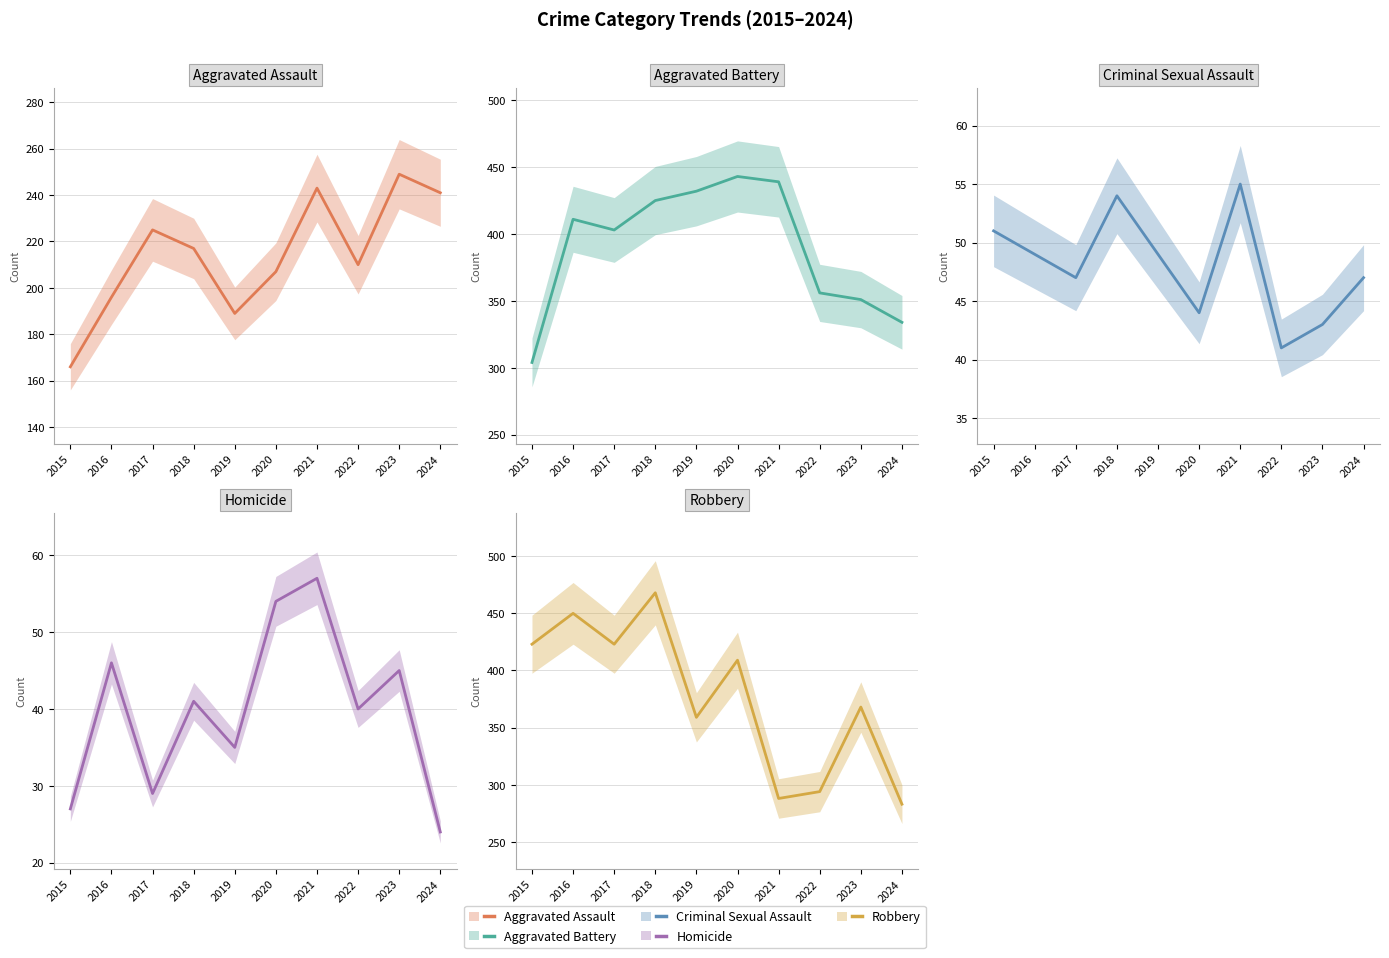

The Aggravated Battery series shows 128 at 2016. True or false?

False